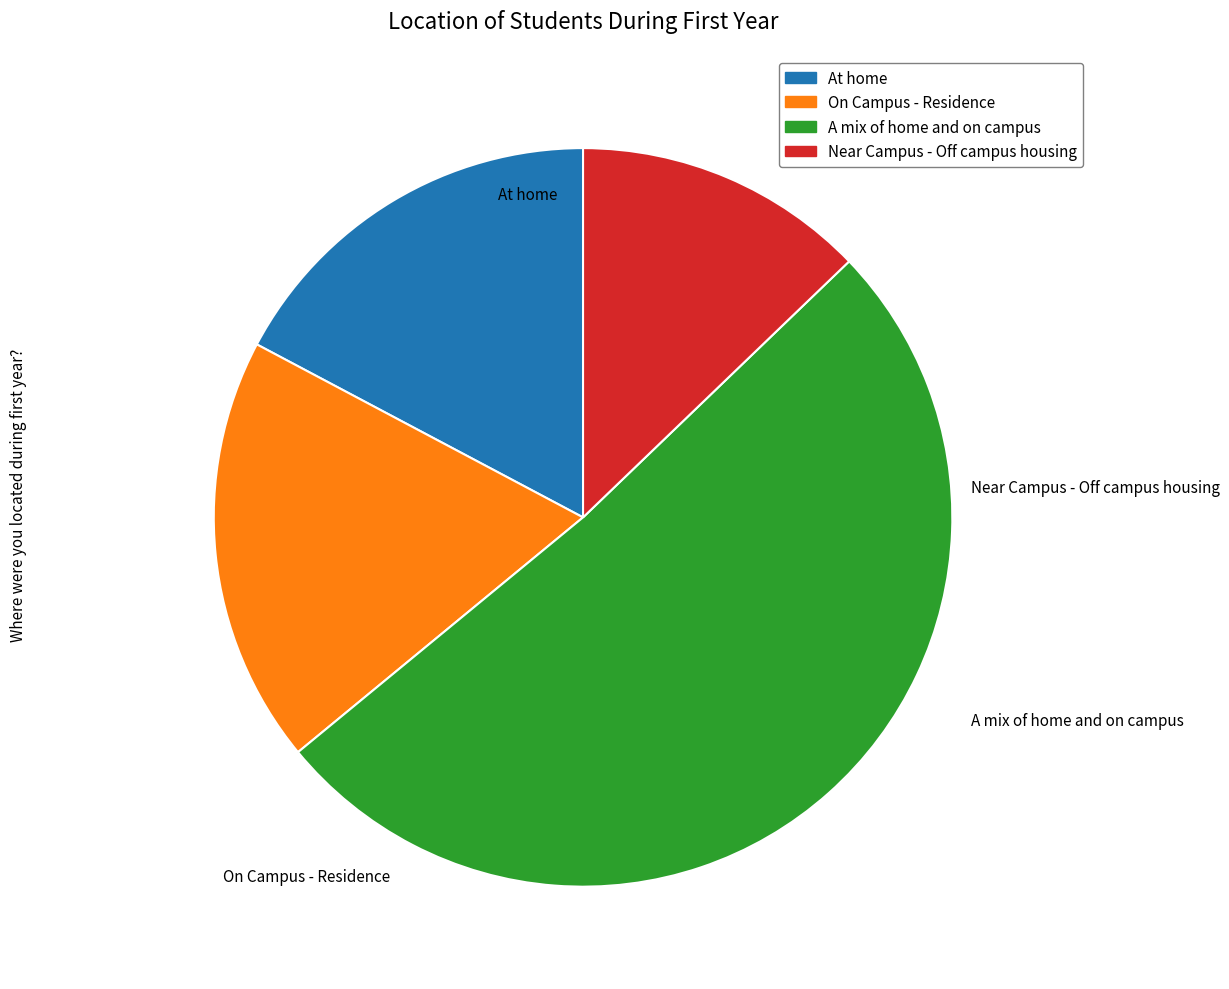

What is the smallest slice in the pie chart?

Near Campus - Off campus housing